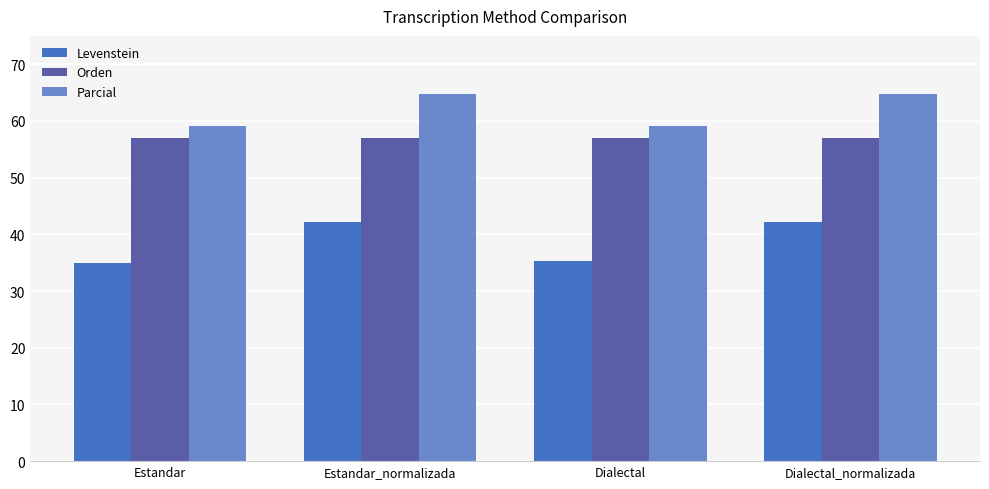

What are all the series names shown in the legend?

Levenstein, Orden, Parcial